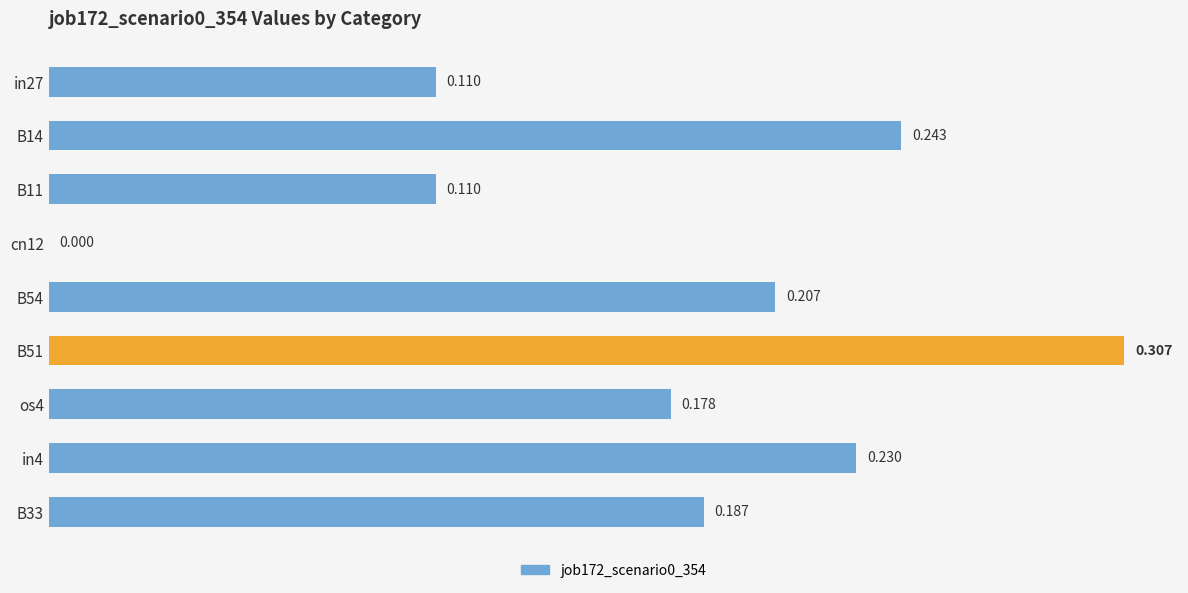

How many positive values are there?

8